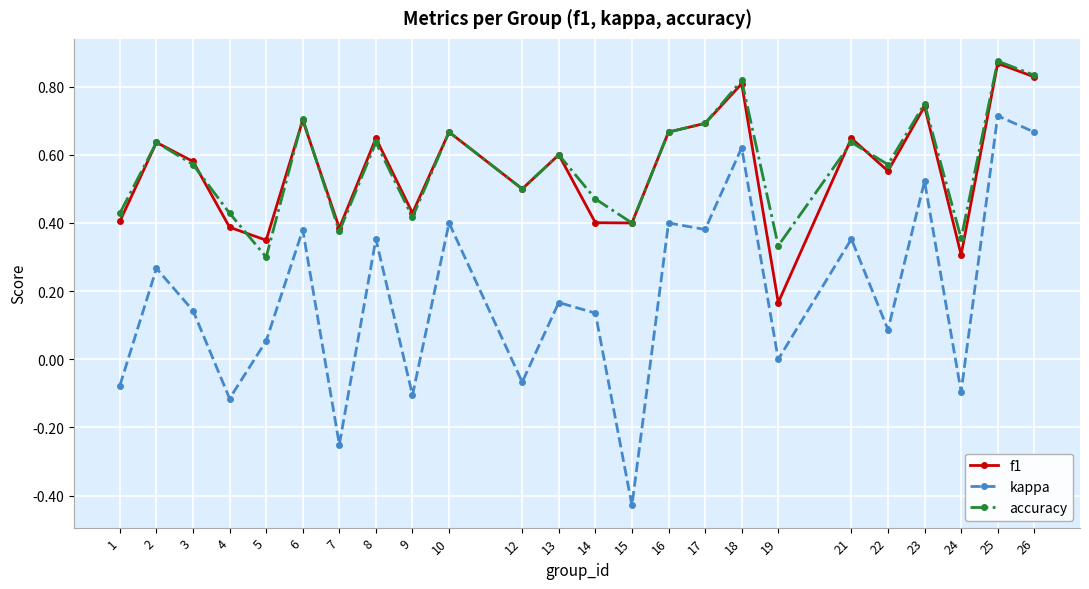

The value of accuracy at 9 is 0.2. True or false?

False